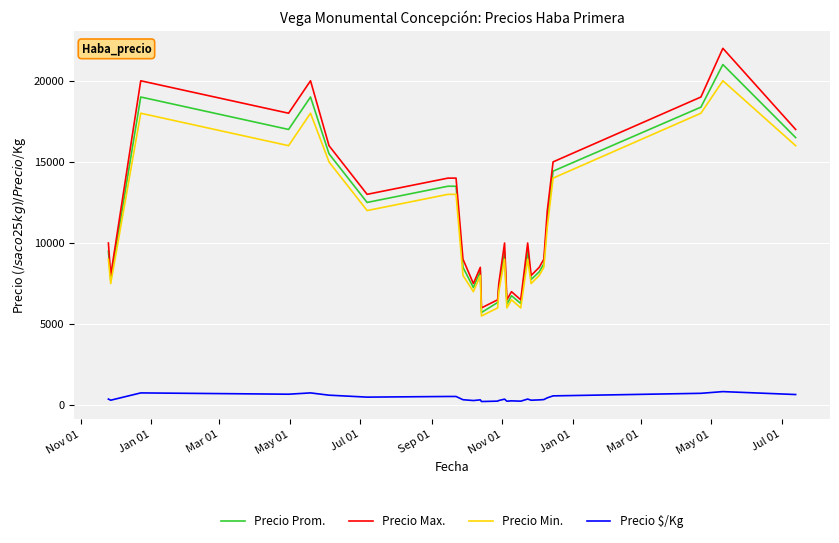

Which series has the largest range (max minus min)?

Precio Max.